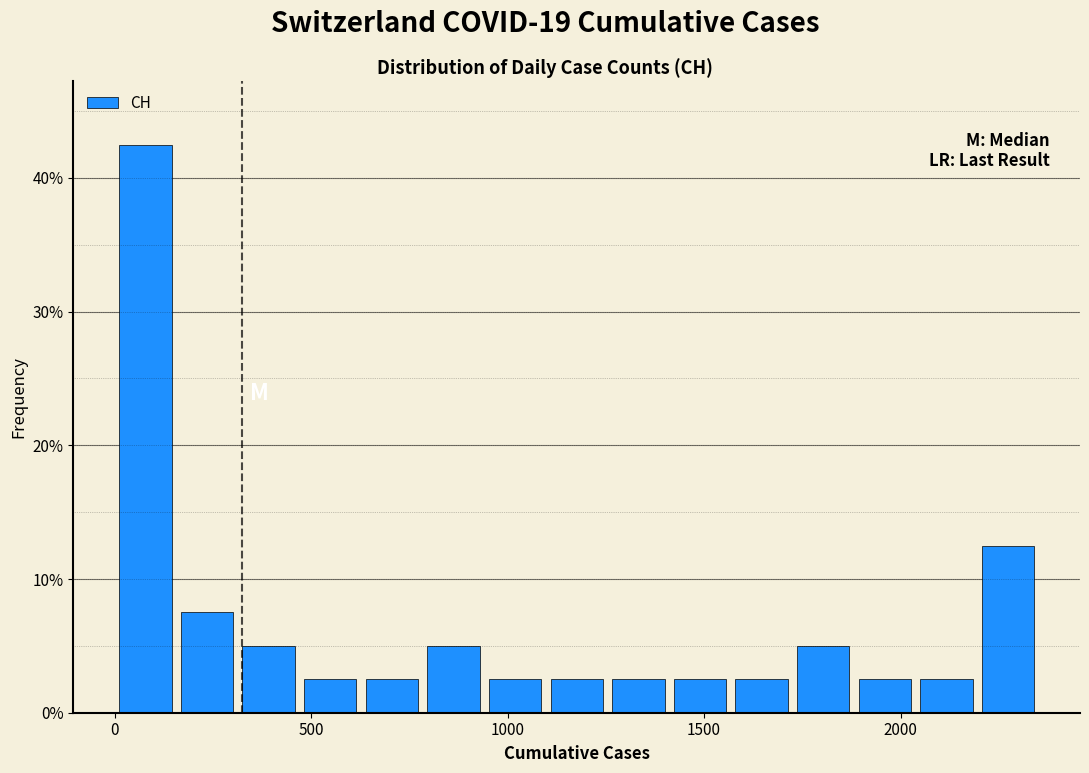

Around what value on the x-axis is the tallest bar? Give the approximate position of its centre, as read against the axis.

100